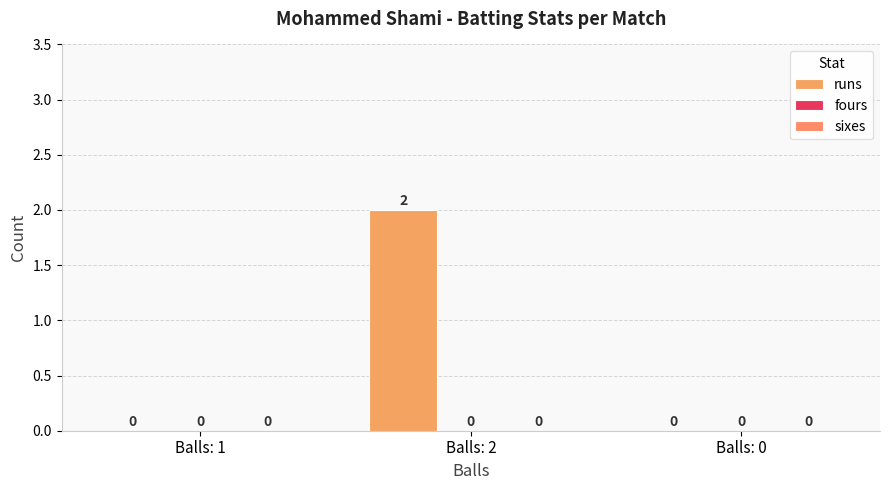

How many values are above zero?

1